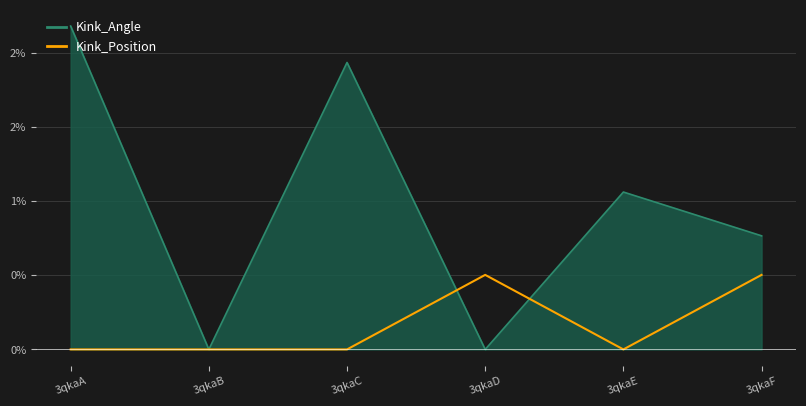

The value of Kink_Angle at 3qkaB is 0.0. True or false?

True